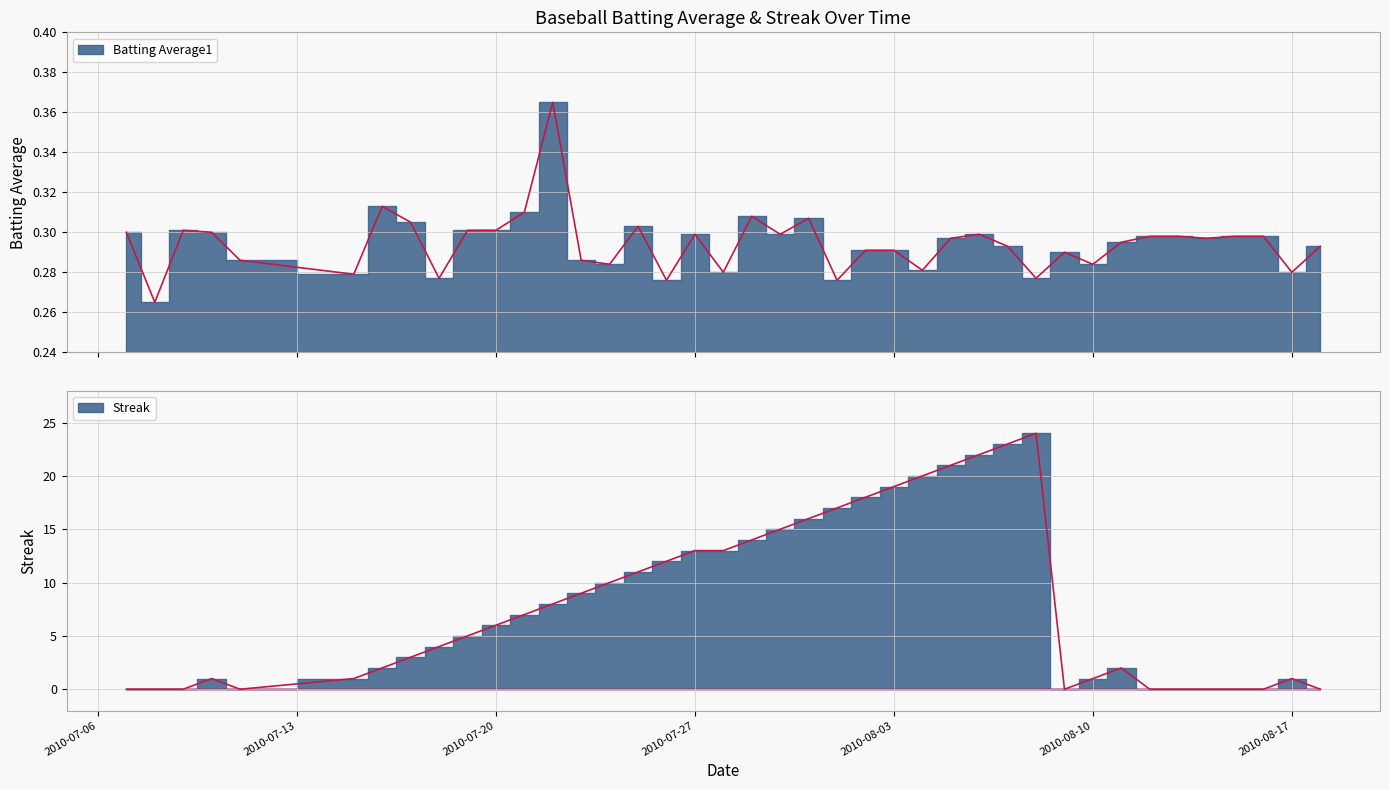

Between which two adjacent categories do Streak and Batting Average1 first intersect?

2010-07-09 and 2010-07-10